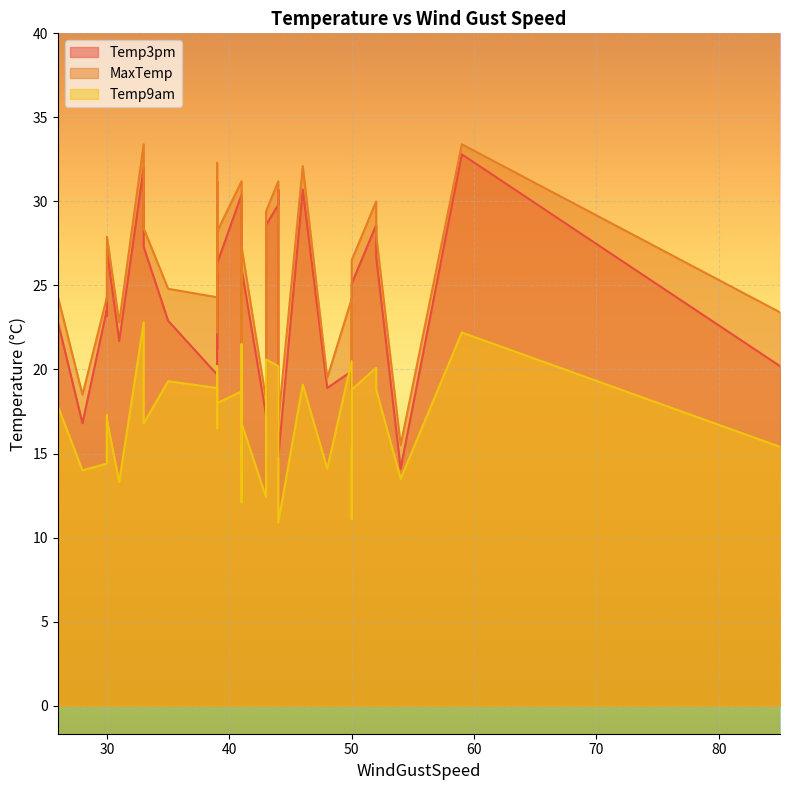

How many lines are shown in the chart?

3